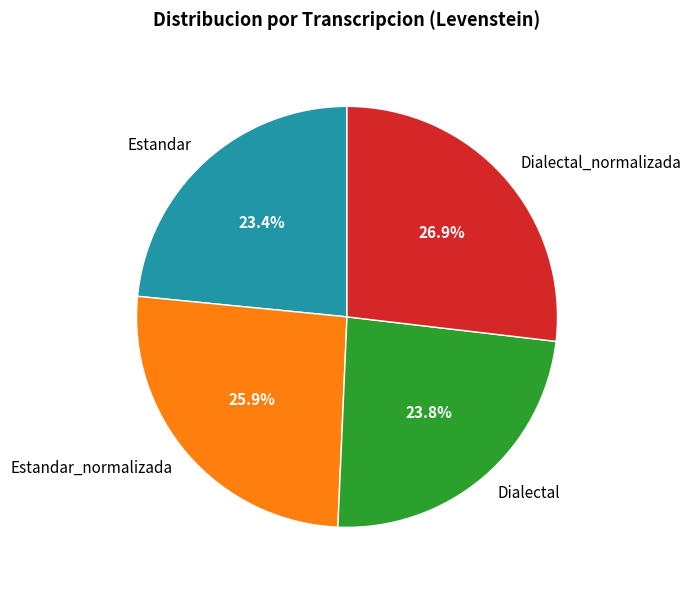

What portion of the pie excludes Dialectal_normalizada?

73.1%